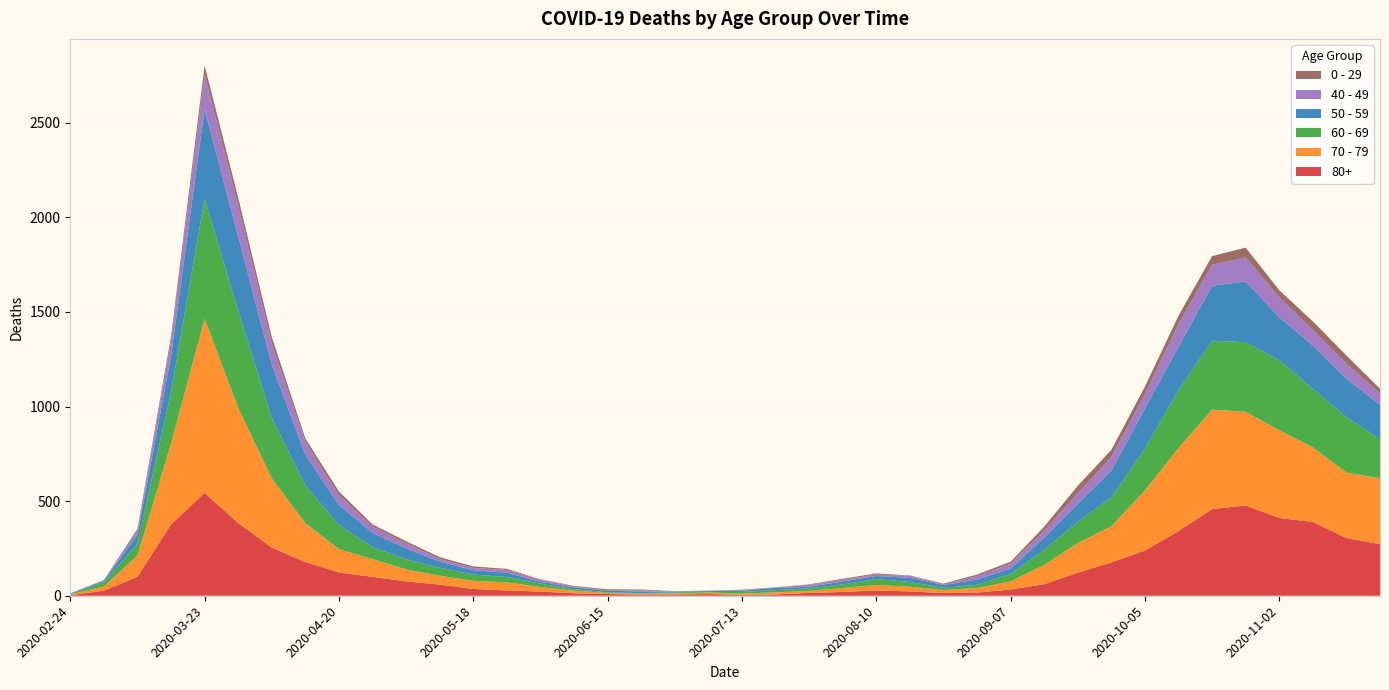

Reading left to right, what are all the values shown in this chart?

80+: 3	27	100	377	544	385	255	178	123	100	76	59	36	28	22	13	9	6	7	9	5	7	15	20	28	23	14	17	33	61	122	176	239	342	458	477	411	390	305	273
70 - 79: 4	22	113	427	920	608	365	206	123	94	63	47	43	43	24	14	6	5	5	8	7	11	11	21	29	25	16	24	43	102	157	191	318	439	526	495	464	394	346	348
60 - 69: 2	22	61	272	634	514	320	199	128	63	54	42	33	28	18	8	3	3	6	3	8	12	13	19	31	25	12	17	39	80	112	152	221	305	364	368	370	310	294	206
50 - 59: 3	7	48	190	475	392	281	163	106	75	57	33	23	23	9	10	8	9	3	5	6	12	8	16	16	22	15	28	28	64	95	142	212	230	290	322	227	228	202	182
40 - 49: 0	5	21	79	183	163	111	66	51	33	27	13	12	14	12	3	2	5	1	1	4	2	10	8	8	10	2	17	26	38	55	72	76	120	111	126	105	83	80	60
0 - 29: 1	0	10	25	47	42	36	19	20	12	11	10	8	6	2	4	6	5	2	1	2	1	3	6	6	2	5	9	11	20	40	38	39	44	46	52	38	45	43	25